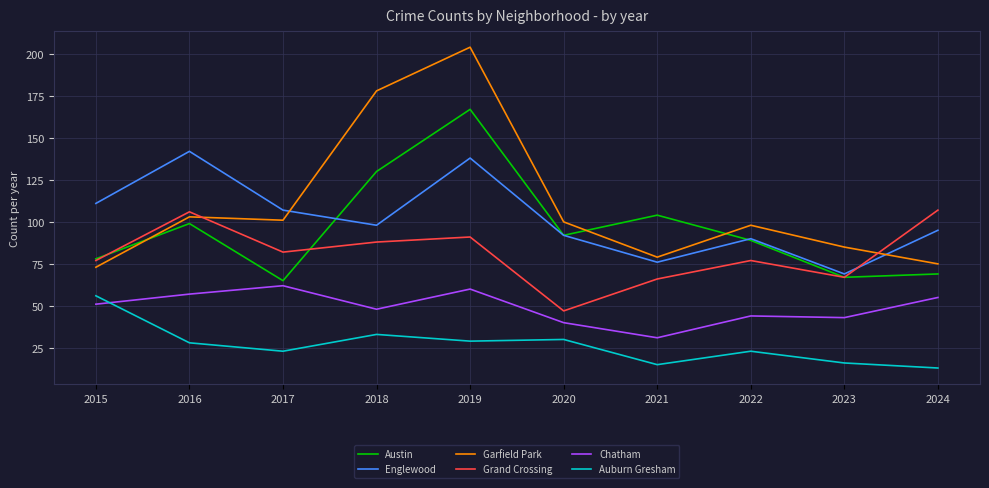

Between which two adjacent categories do Auburn Gresham and Chatham first intersect?

2015 and 2016